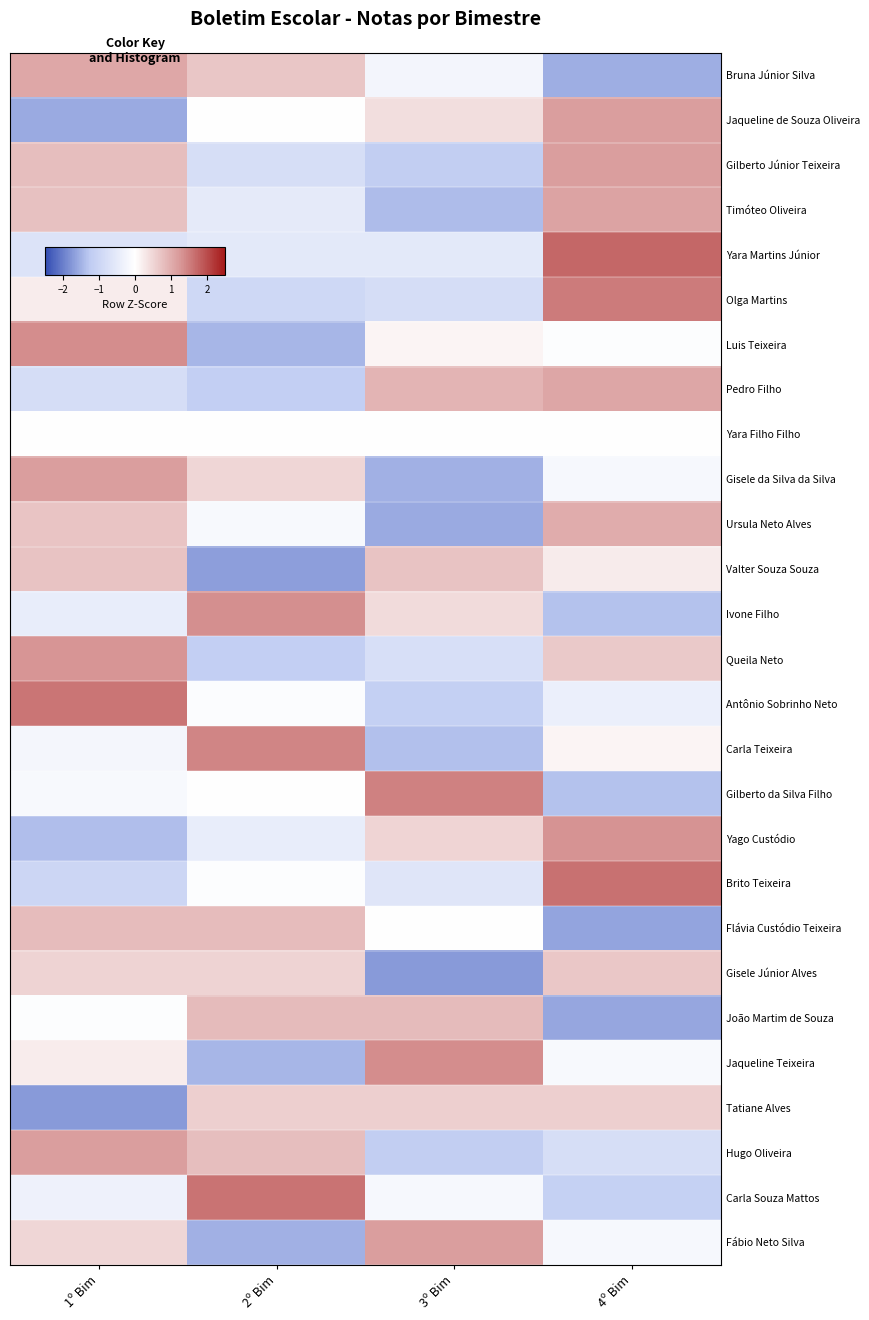

Which series changed the most between 1º Bim and 3º Bim?

Antônio Sobrinho Neto